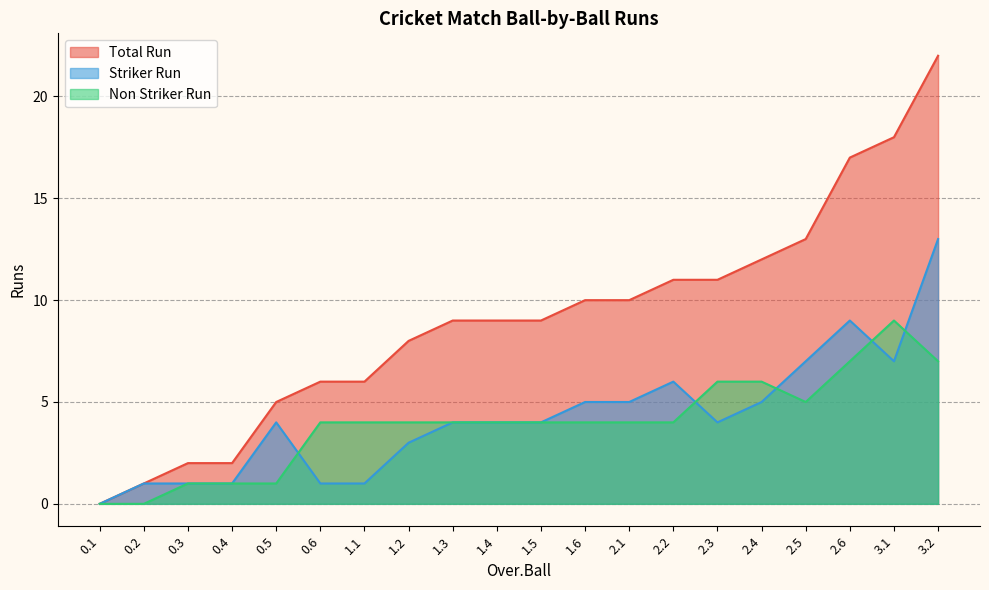

What are all the series names shown in the legend?

Total Run, Striker Run, Non Striker Run